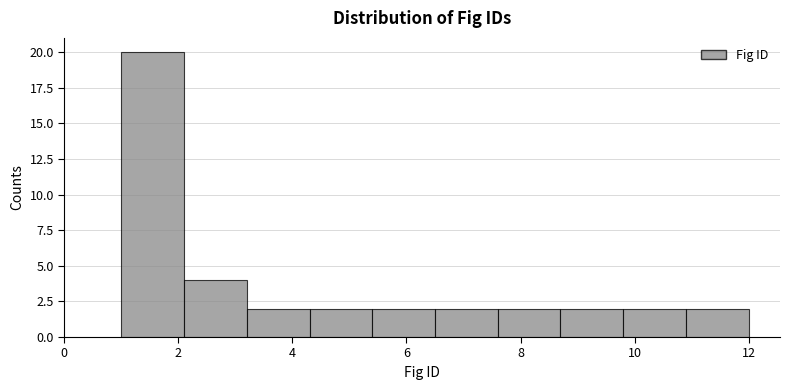

What is the height of the bar covering 6.5 to 7.6 on the x-axis? Neither the bar edges nor the heights are printed on the chart, so give them approximately, as read against the axes.

2